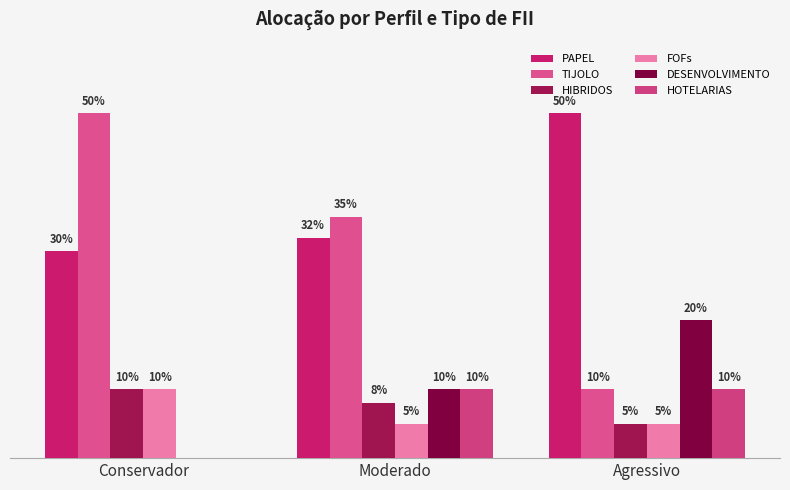

Does the chart contain stacked bars?

No